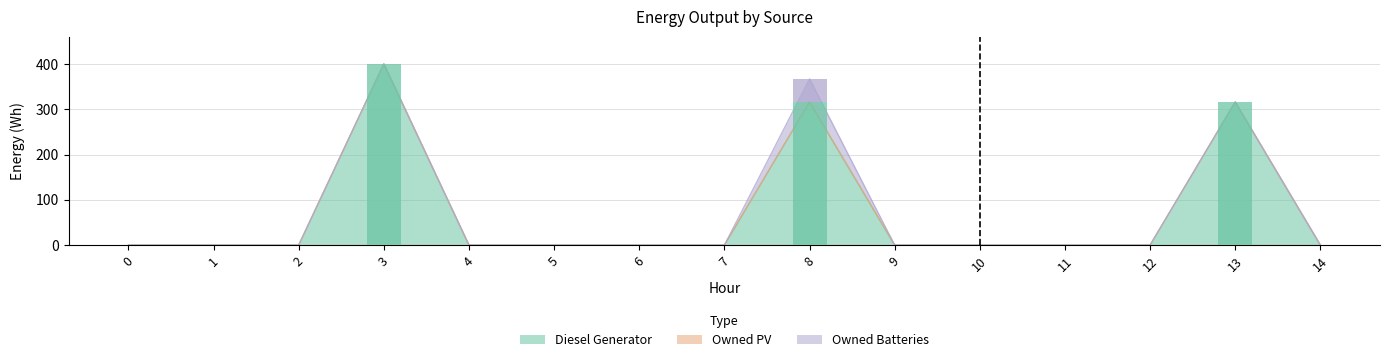

Are the bars horizontal?

No